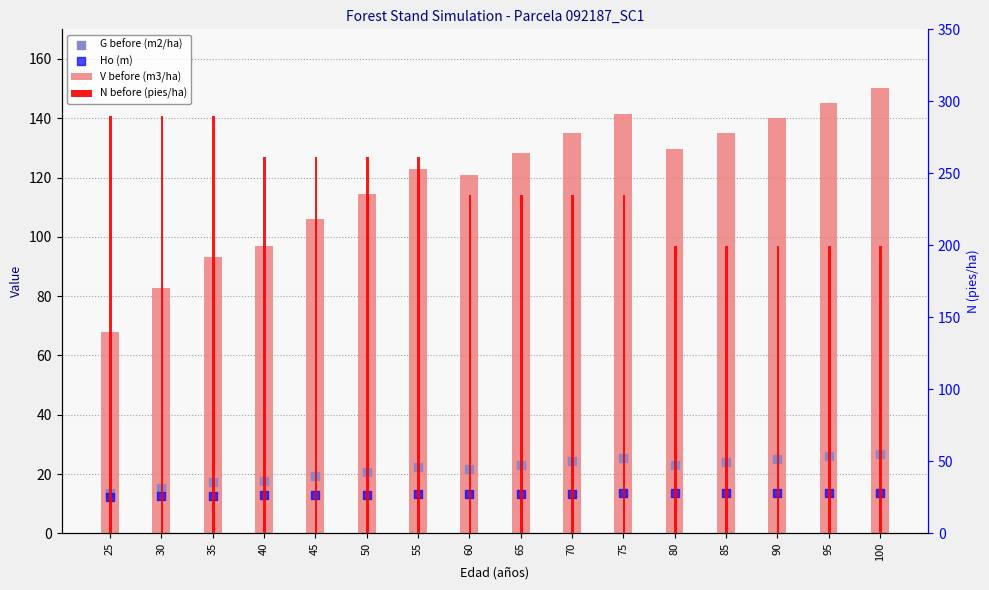

Which series contains the highest Y value?

N before (pies/ha)